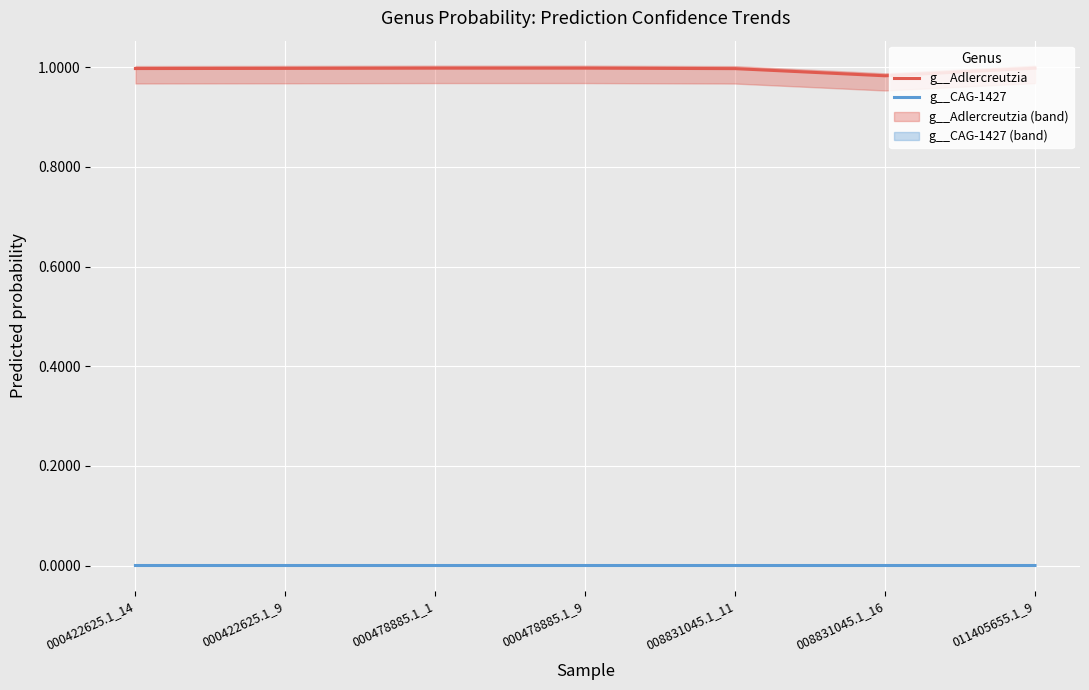

Is it true that g__CAG-1427 equals 0.0 at 000478885.1_1?

True